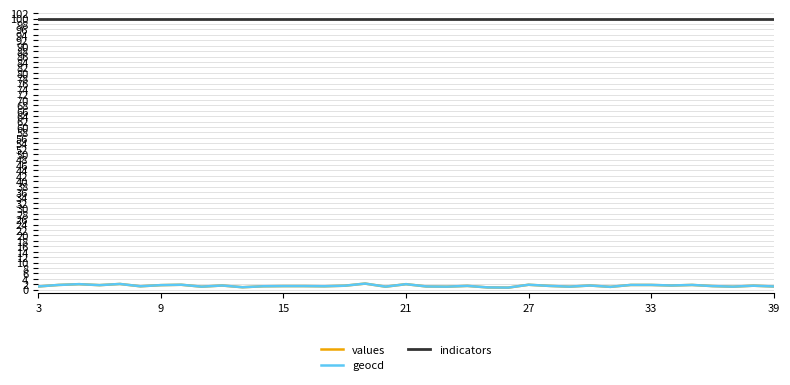

True or false: geocd and indicators intersect in this chart.

False